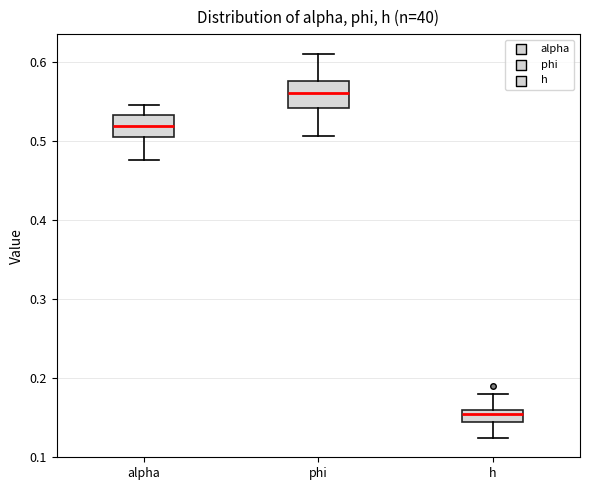

Reading left to right, transcribe this box plot: for each box, give where its median line is, the range the box spans, and where its two whiskers end, as read against the y-axis. The values are not printed on the chart, so give them approximately, as read against the axis.

alpha: median 0.52, box 0.51 to 0.53, whiskers 0.48 to 0.55
phi: median 0.56, box 0.54 to 0.58, whiskers 0.51 to 0.61
h: median 0.15, box 0.14 to 0.16, whiskers 0.12 to 0.18